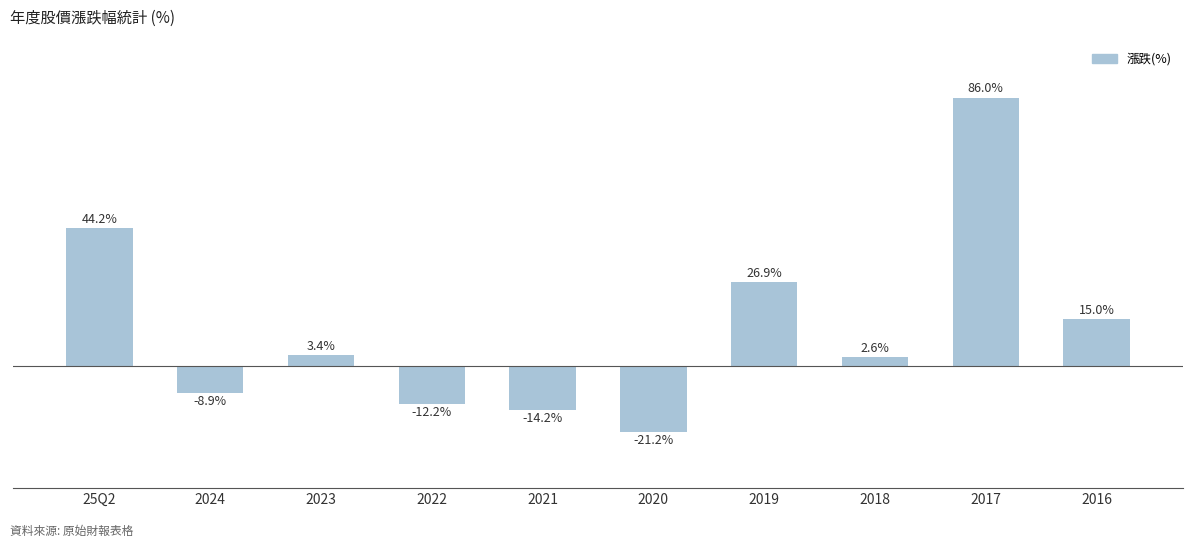

Between 25Q2 and 2018, which is larger?

25Q2